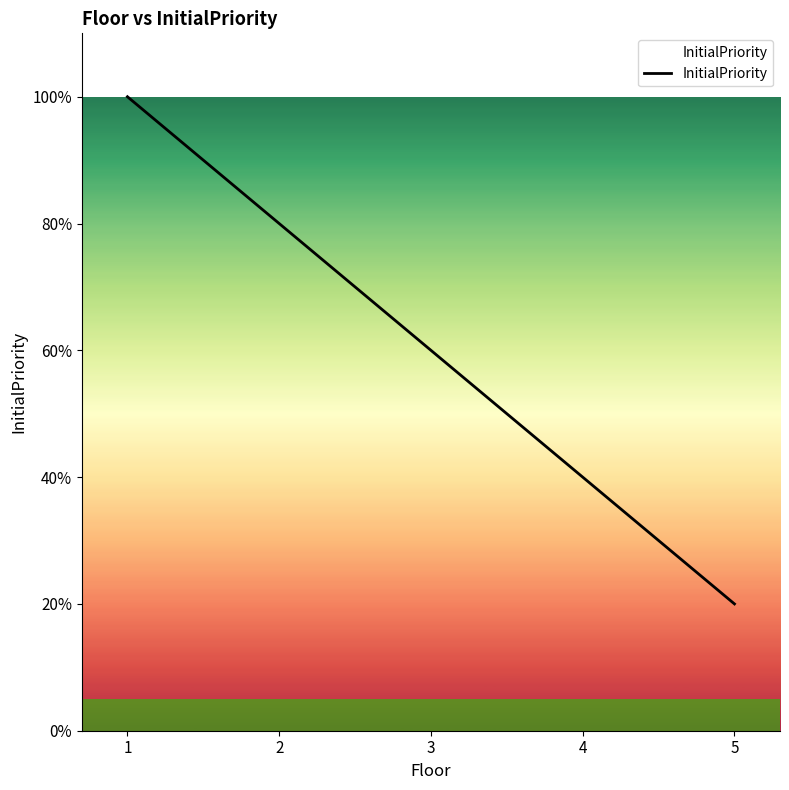

Rank the categories by value from lowest to highest.

5, 4, 3, 2, 1